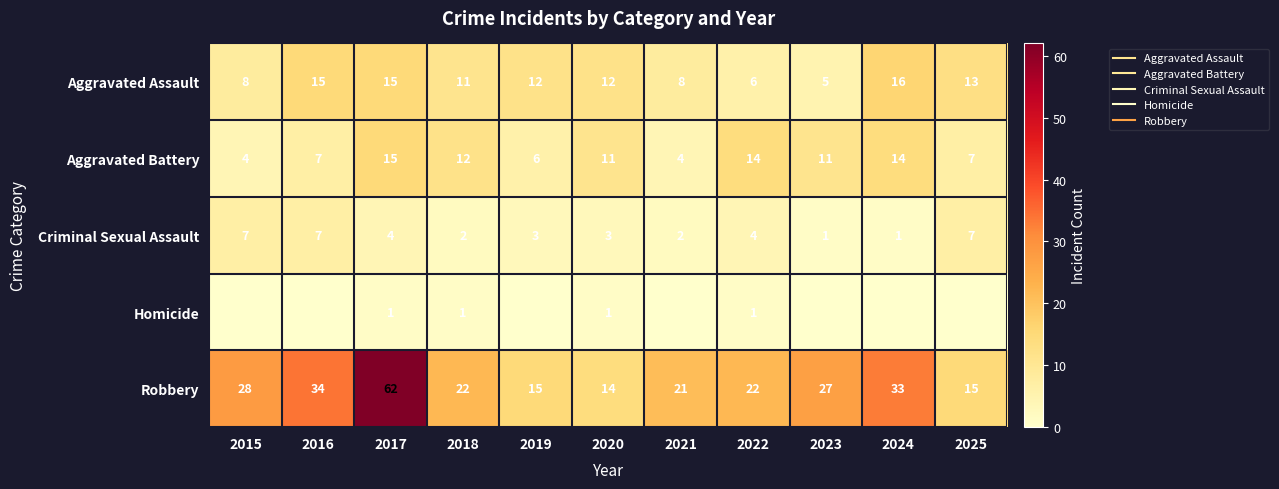

Is the value of Robbery at 2022 greater than the value of Aggravated Assault at 2022?

Yes